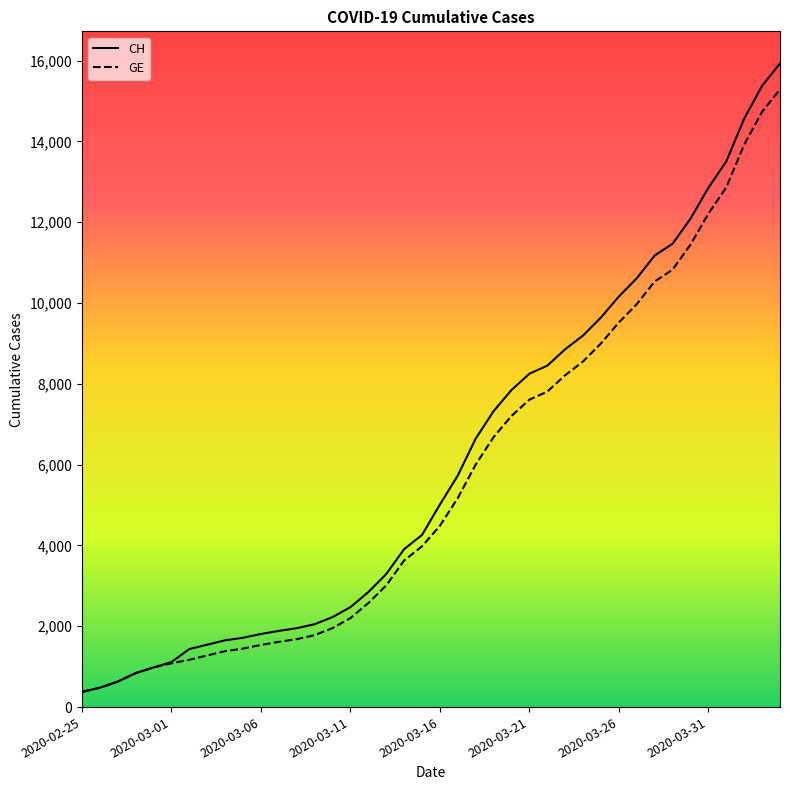

Which series has the largest range (max minus min)?

CH